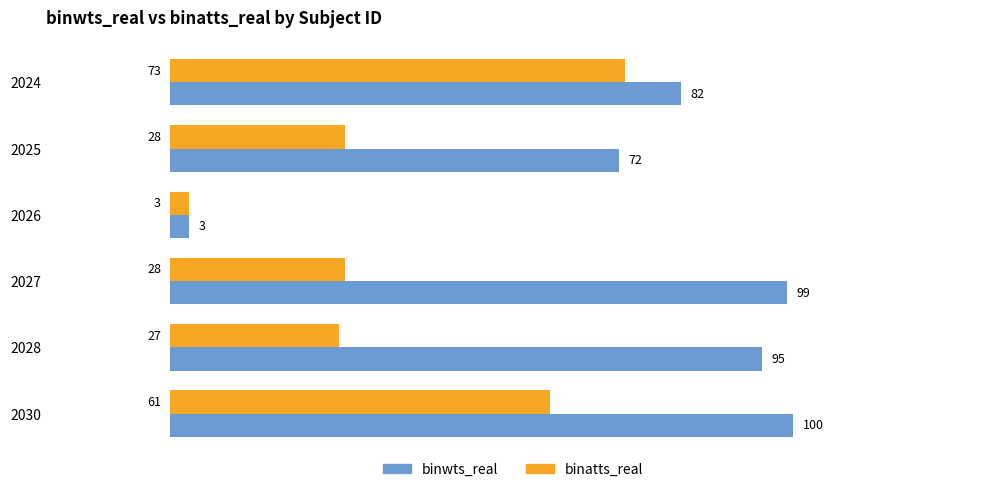

What is the difference between the maximum and minimum values in the binatts_real series?

70